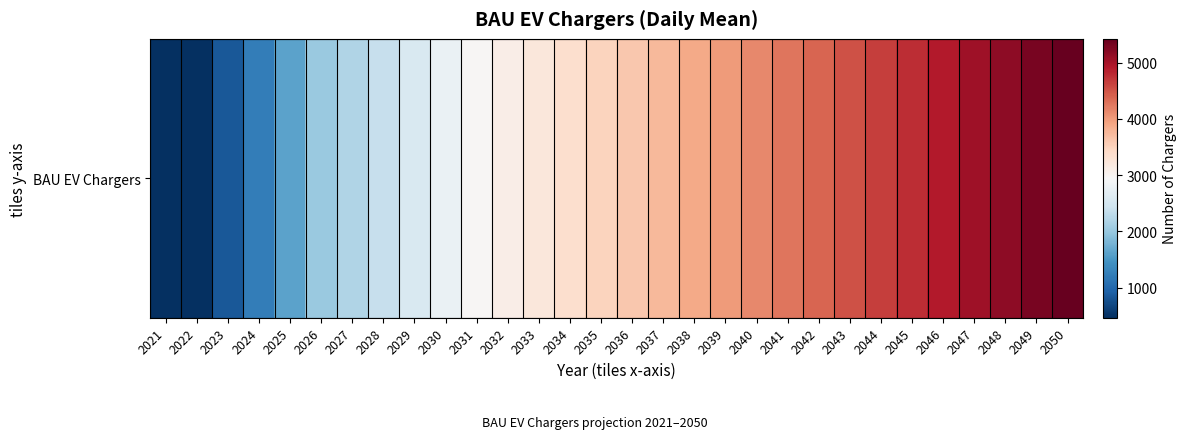

What value does the data have at 2026?

2019.8